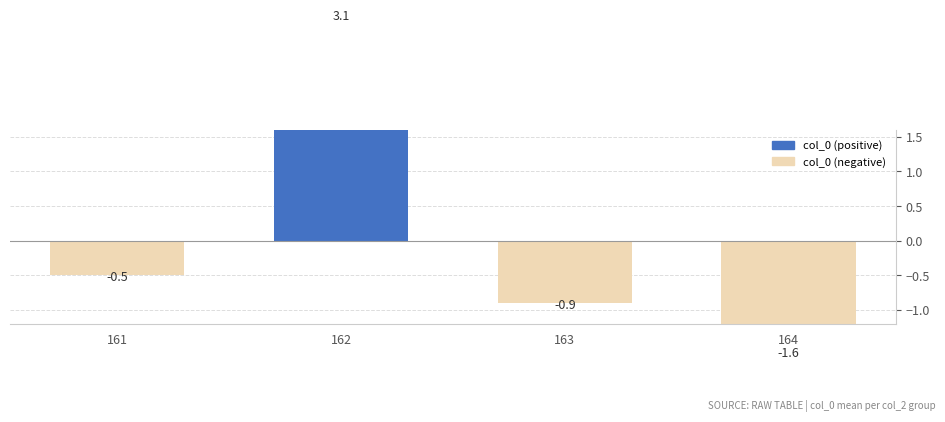

Reading left to right, what are all the values shown in this chart?

161=-0.5	162=3.1	163=-0.9	164=-1.6